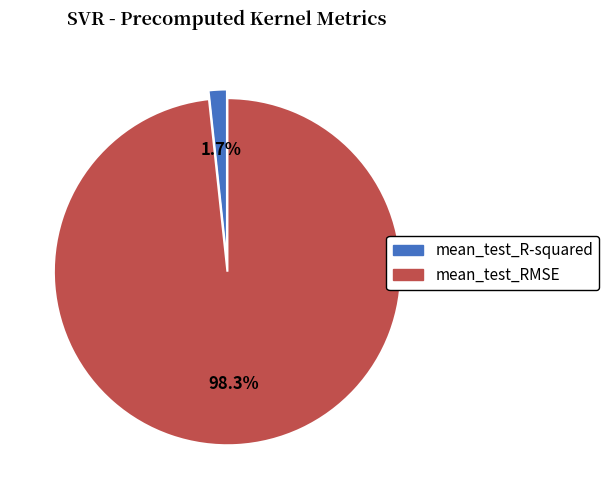

What is the smallest slice in the pie chart?

mean_test_R-squared